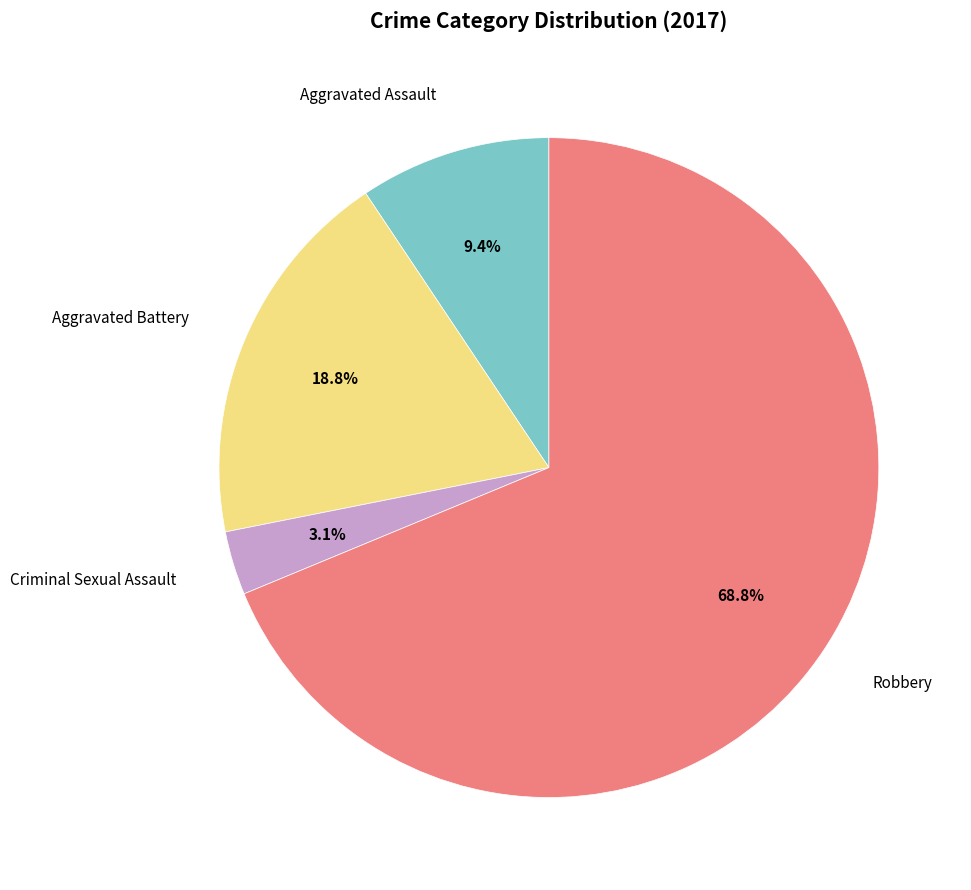

To the nearest percent, what is the difference between the Robbery and Aggravated Assault slice percentages?

59%